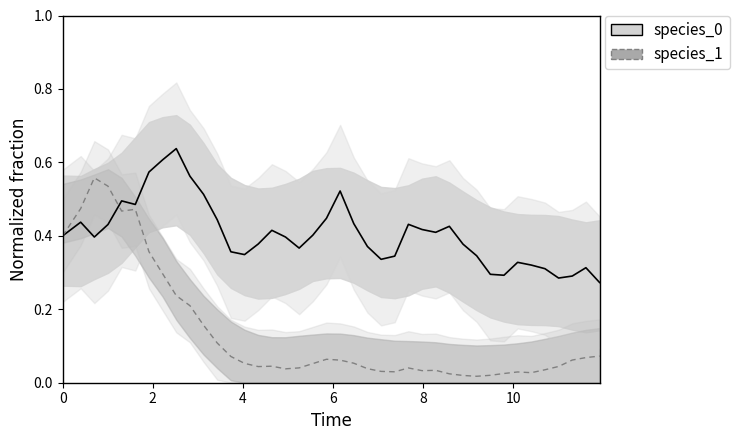

How many interior local peaks does the species_0 line series have?

9